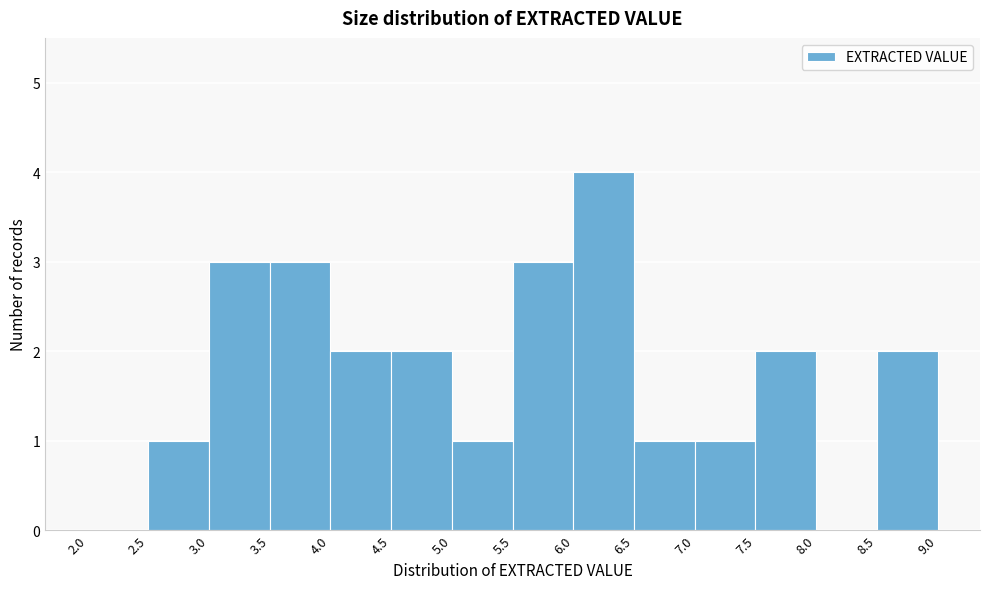

Which range on the x-axis has the tallest bar?

6.0 to 6.5